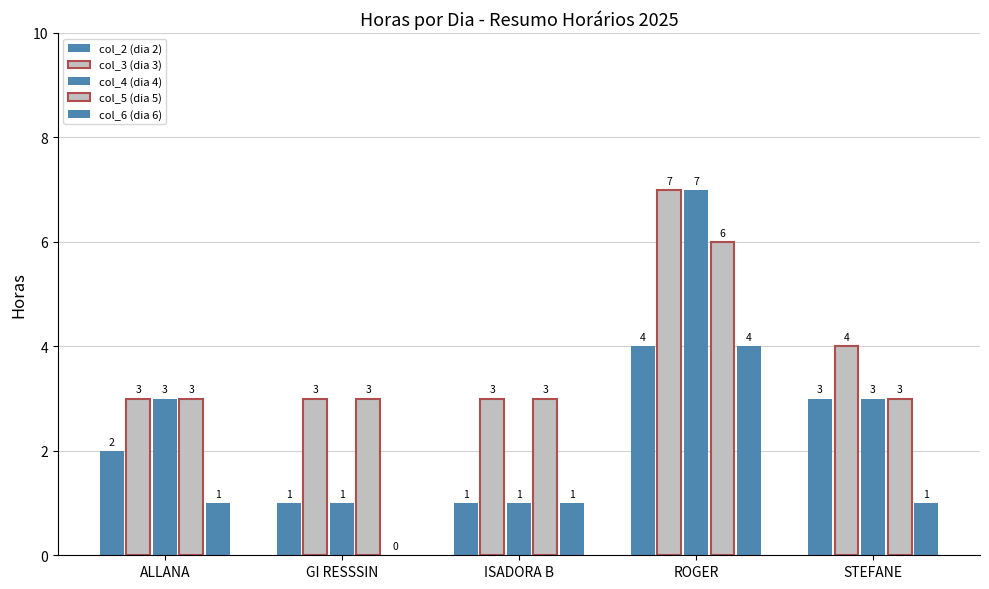

Are the bars horizontal?

No